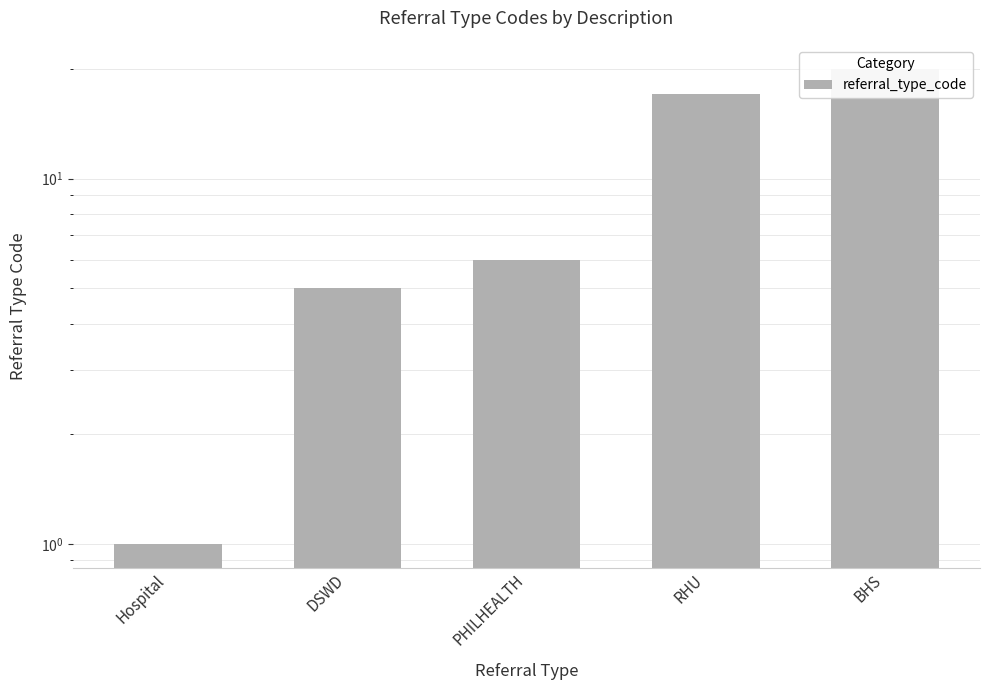

True or false: the data shows 9 at BHS.

False